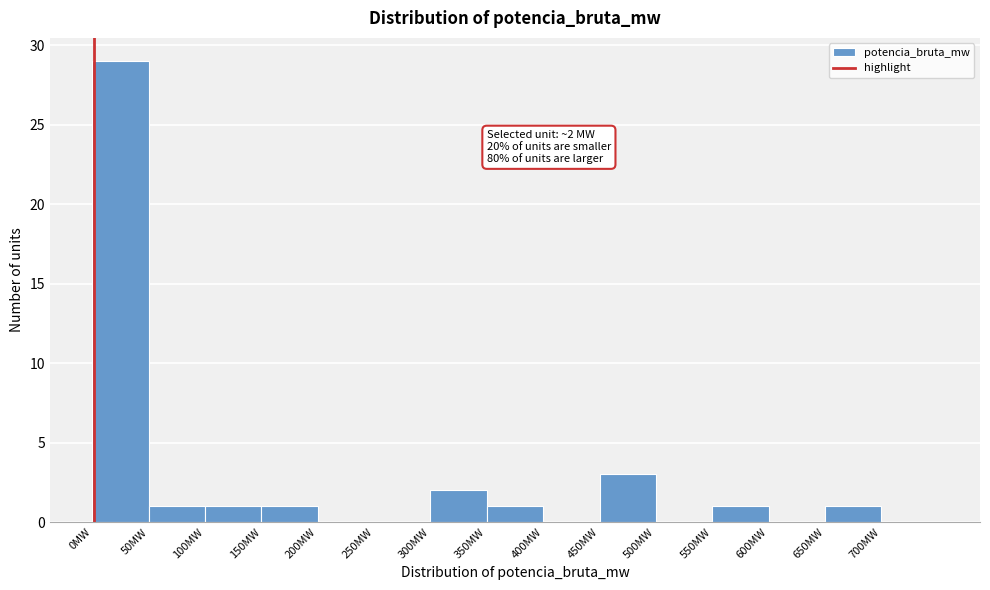

Which range on the x-axis has the tallest bar?

0 to 50